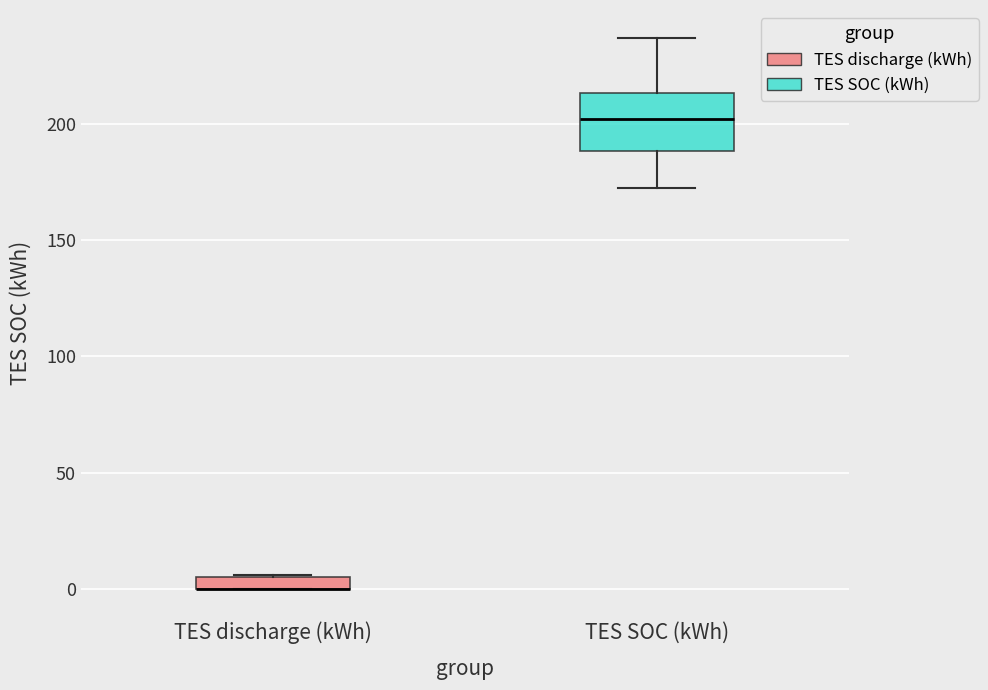

Where does the upper whisker of the box for TES SOC (kWh) end on the y-axis? The values are not printed on the chart, so give them approximately, as read against the axis.

235